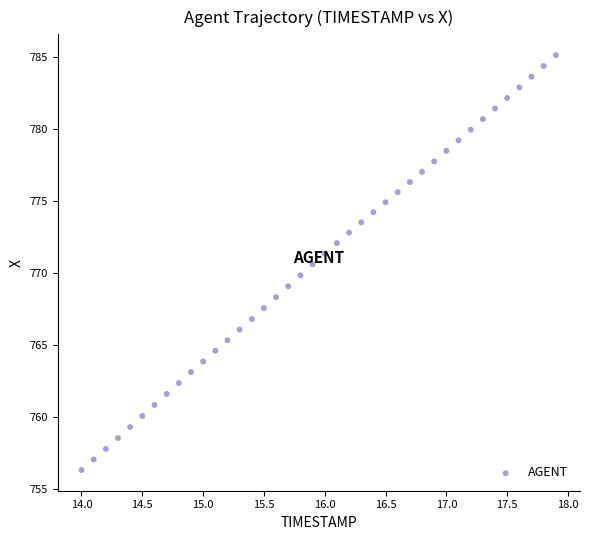

What is the range of X values (max minus min)?

3.9